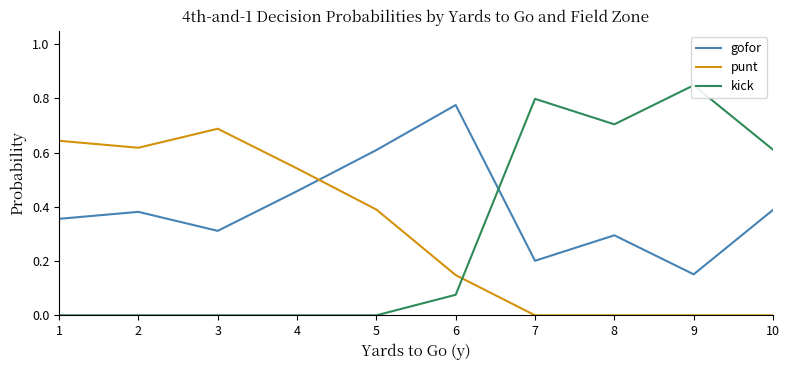

Is it true that kick equals 0.1 at 6?

True